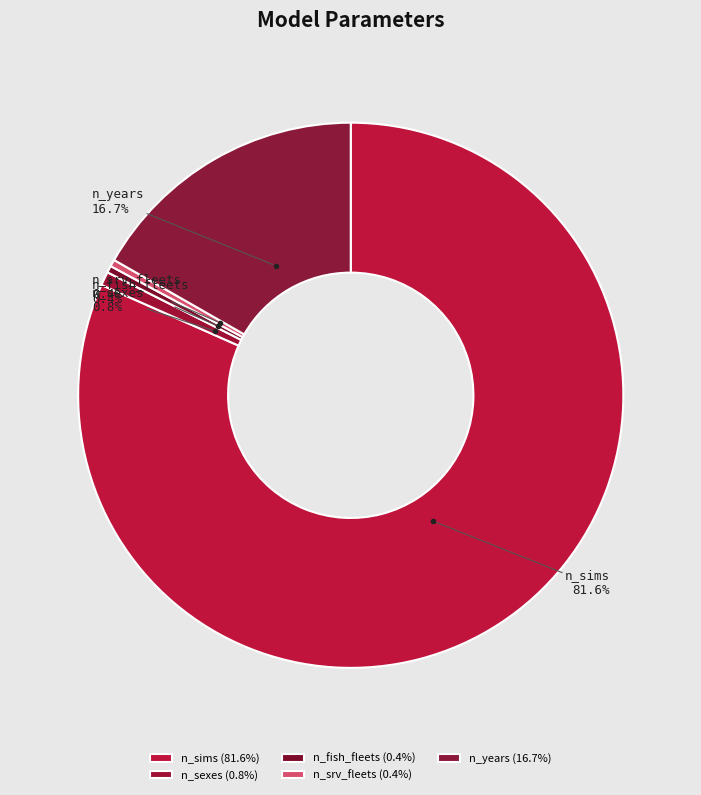

How many slices are in this pie chart?

5